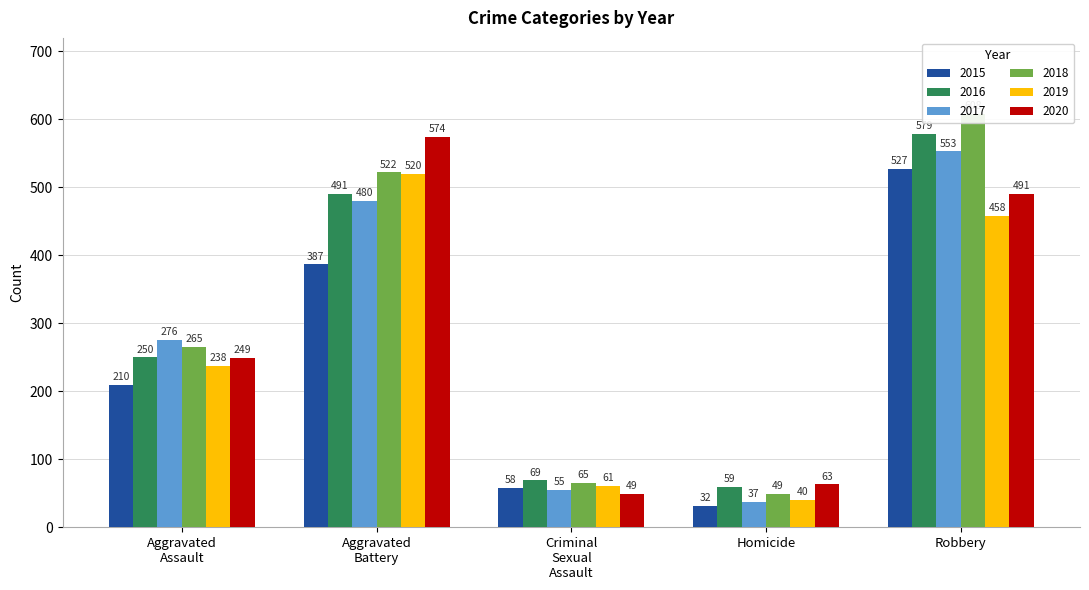

Which category has the highest value in the 2019 series?

Aggravated Battery